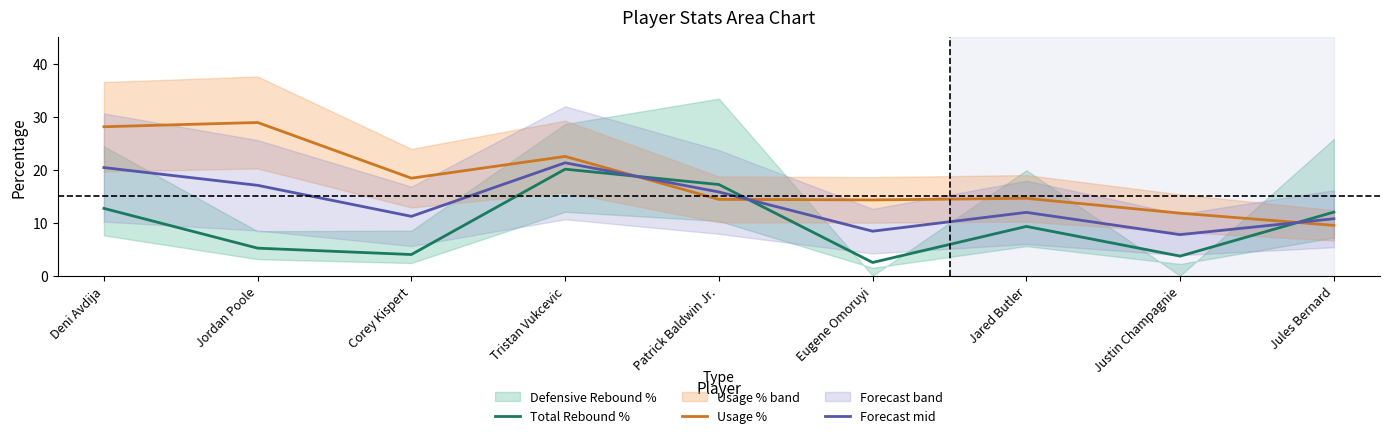

In Total Rebound %, how many points are lower than both neighbors (excluding endpoints)?

3